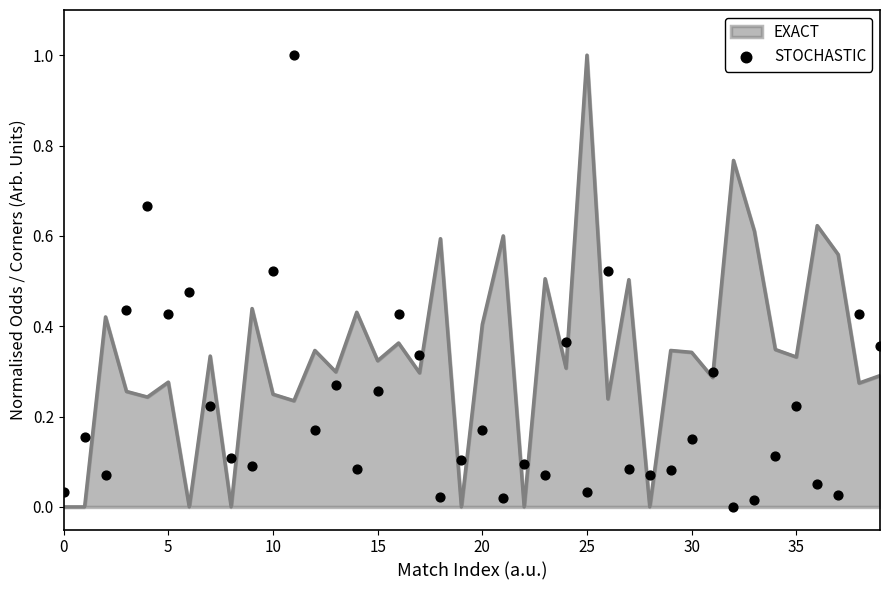

True or false: EXACT has a value of 0.1 at 35.

False